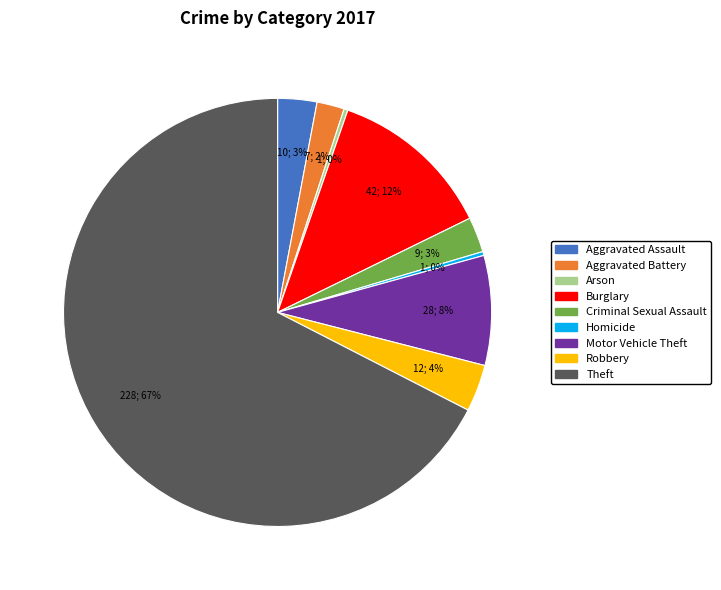

What is the ratio of the value at Motor Vehicle Theft to the value at Arson?

28.0